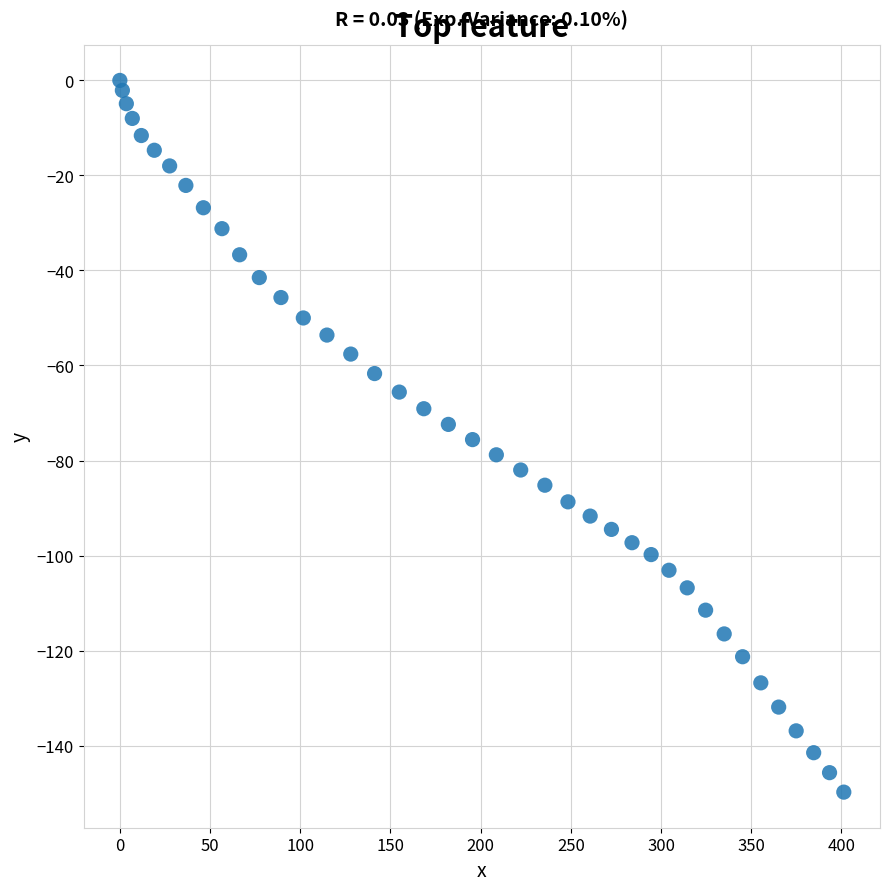

What is the range of X values (max minus min)?

401.3